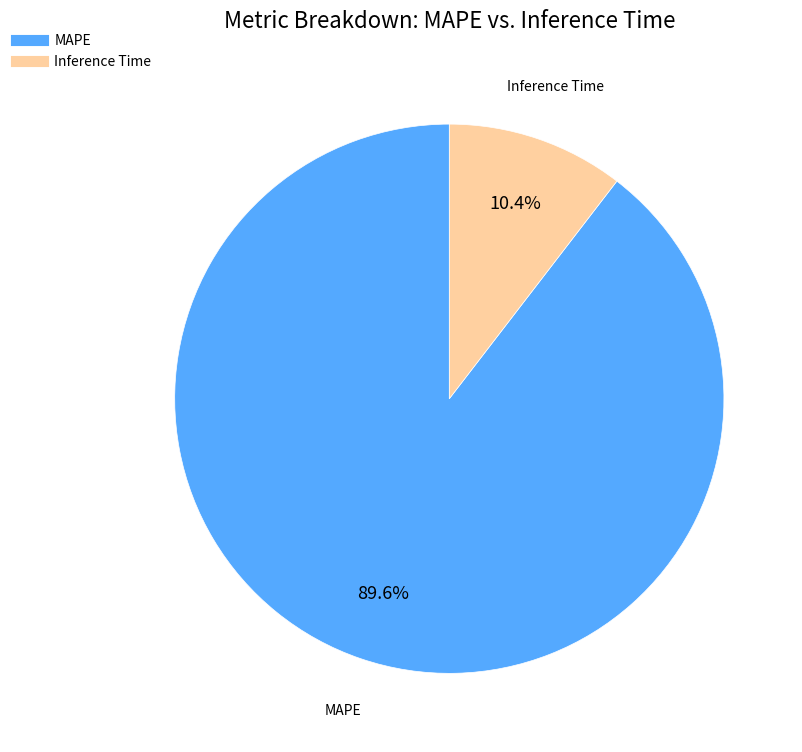

Is it true that MAPE is 76% of the pie?

False